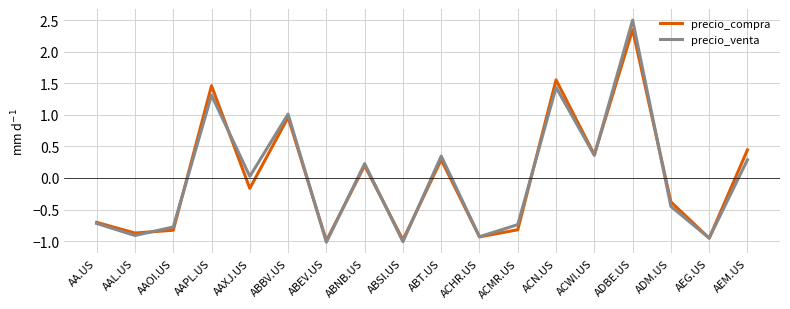

True or false: precio_venta has a value of -0.3 at AEG.US.

False